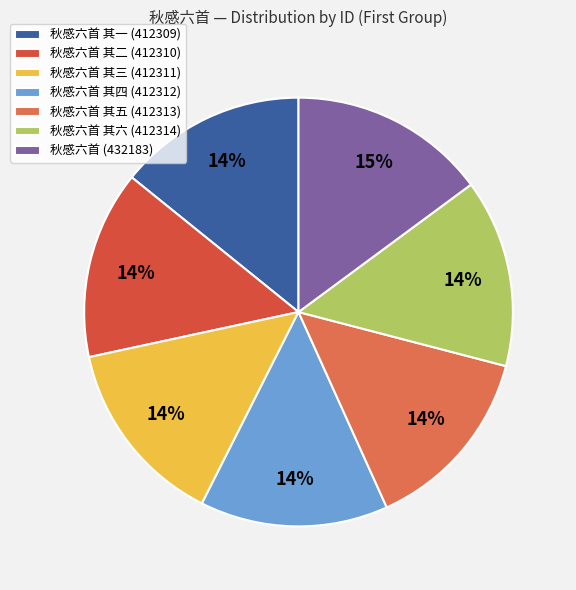

True or false: 秋感六首 其六 (412314) accounts for 14% of the total.

True